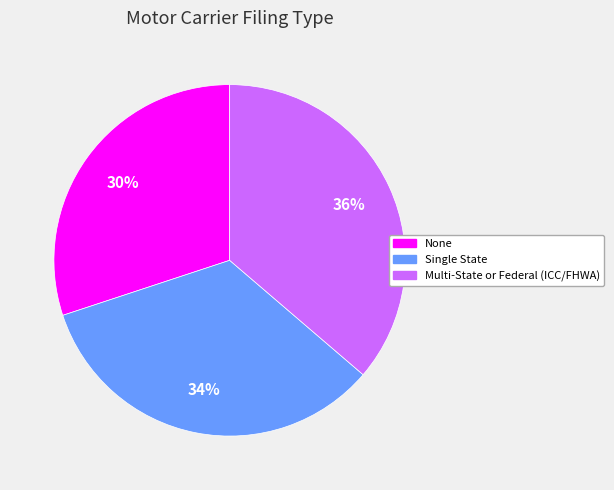

Which slice is the largest?

Multi-State or Federal (ICC/FHWA)